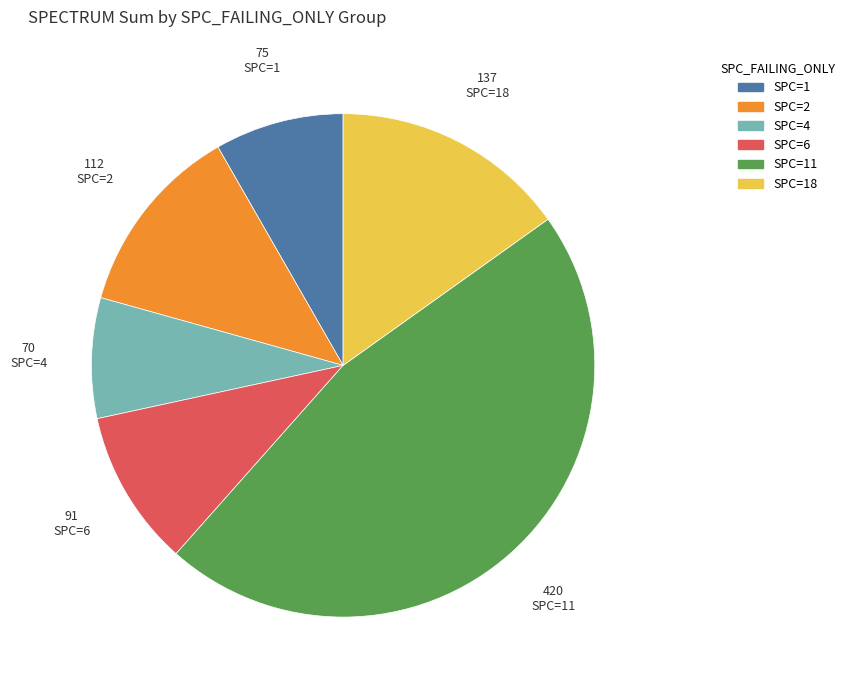

Is there any slice that represents more than half of the pie?

No